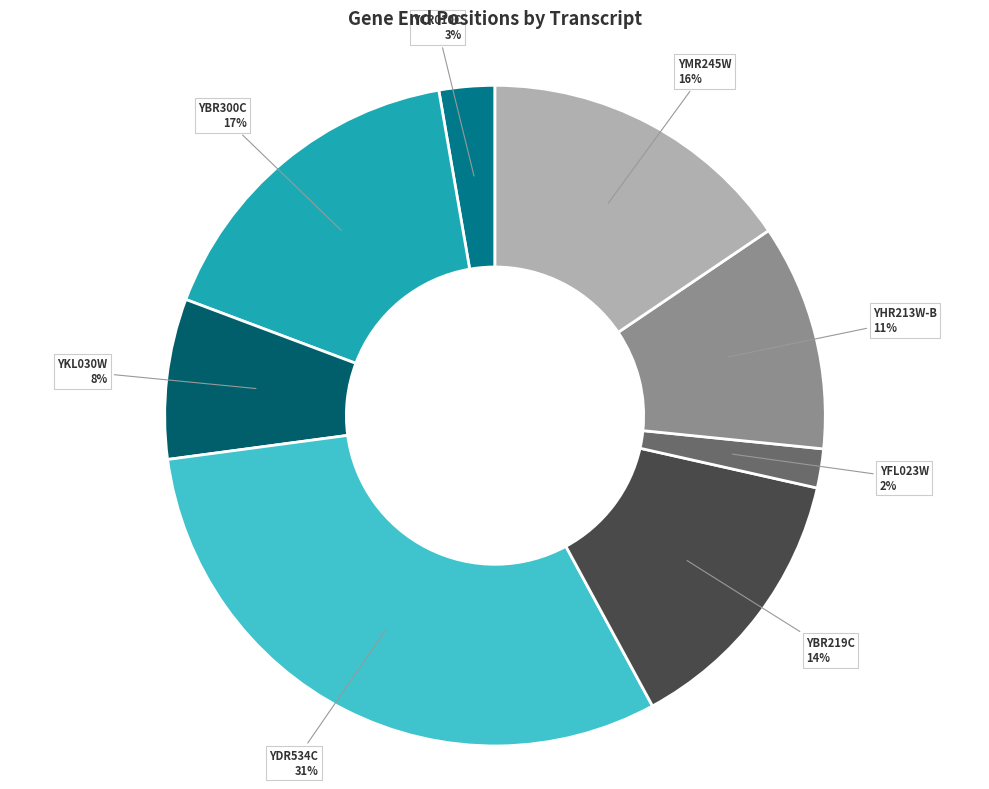

How many slices are in this pie chart?

8